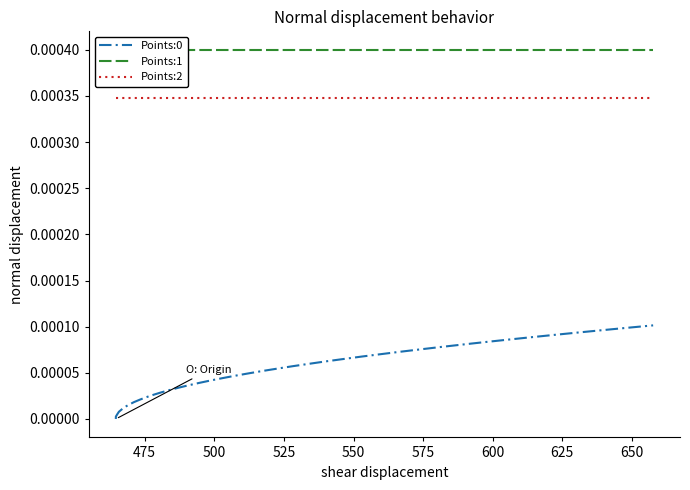

Is this an area chart (filled region under the line)?

No